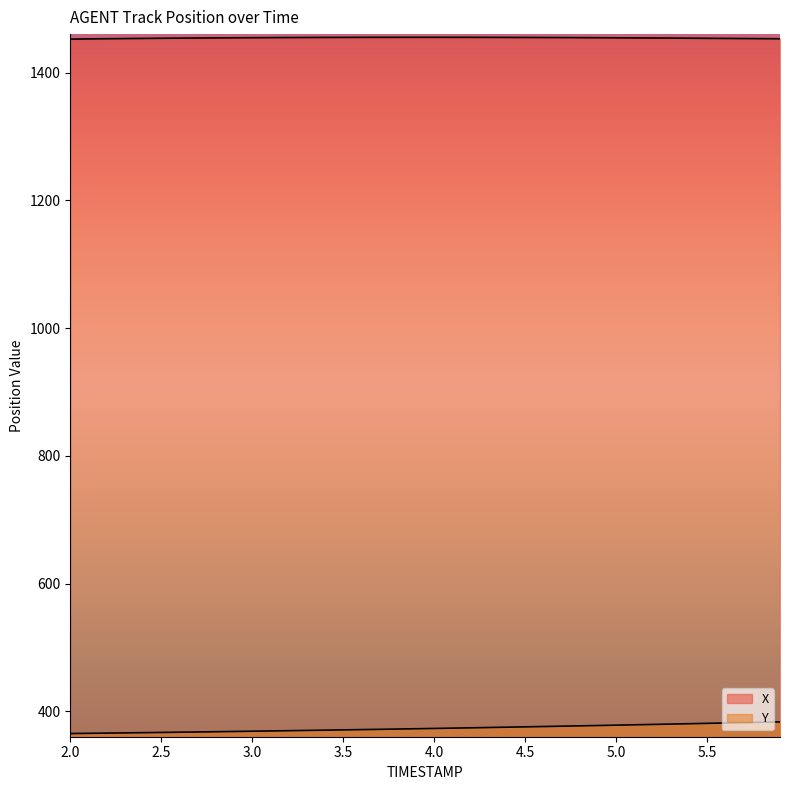

True or false: Y has more than 2 points higher than both neighbors.

False